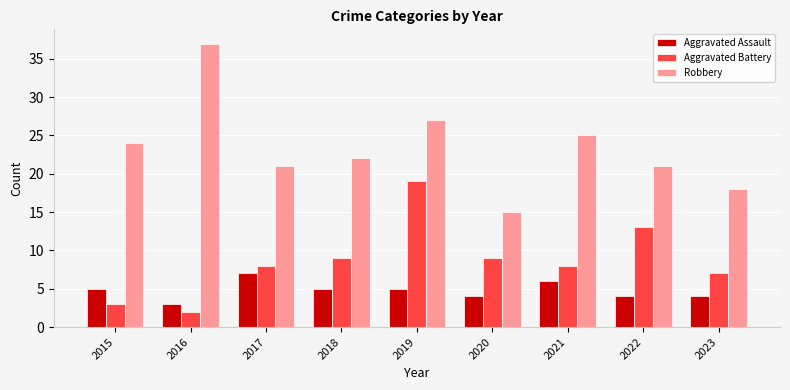

The value of Aggravated Assault at 2021 is 9. True or false?

False